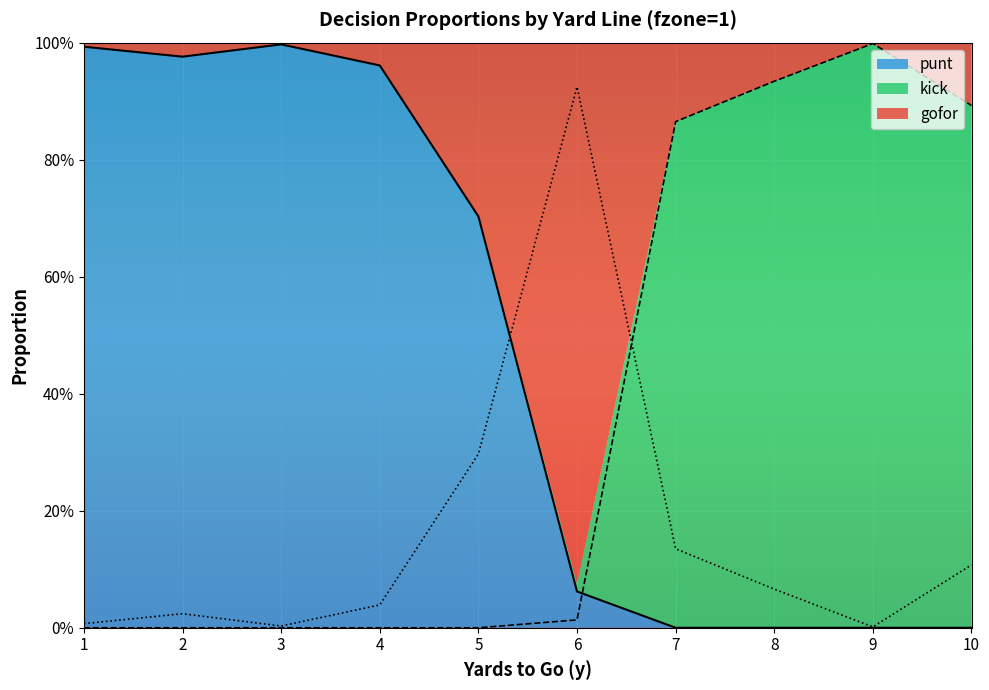

The value of punt at 5 is 0.7. True or false?

True